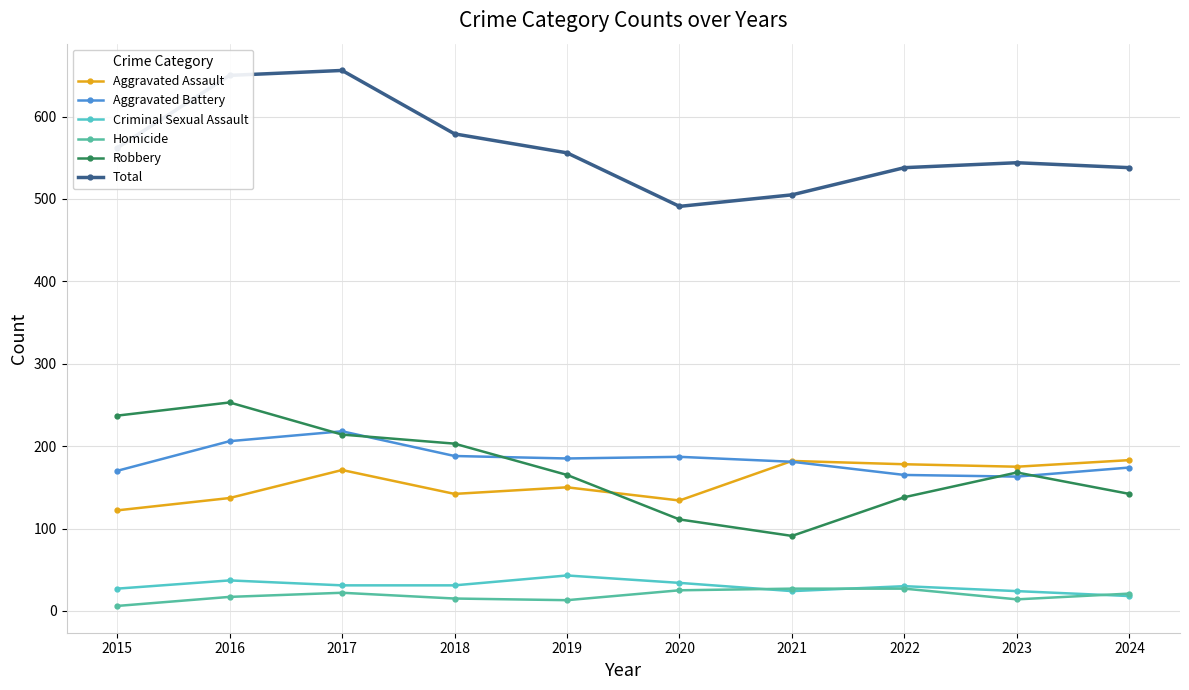

True or false: Robbery and Homicide intersect in this chart.

False